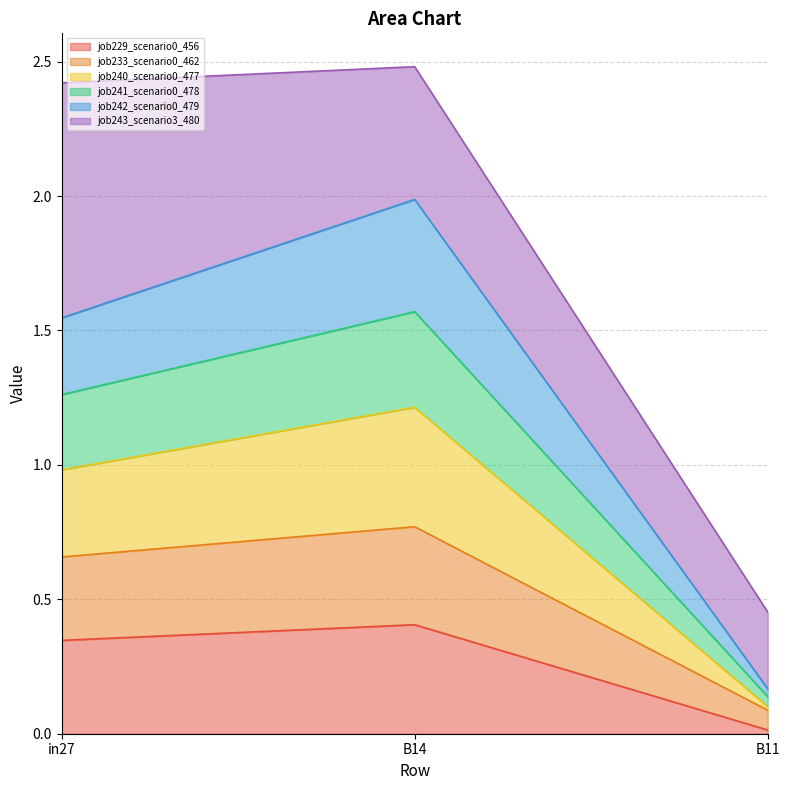

True or false: job229_scenario0_456 has a value of 0.2 at B14.

False